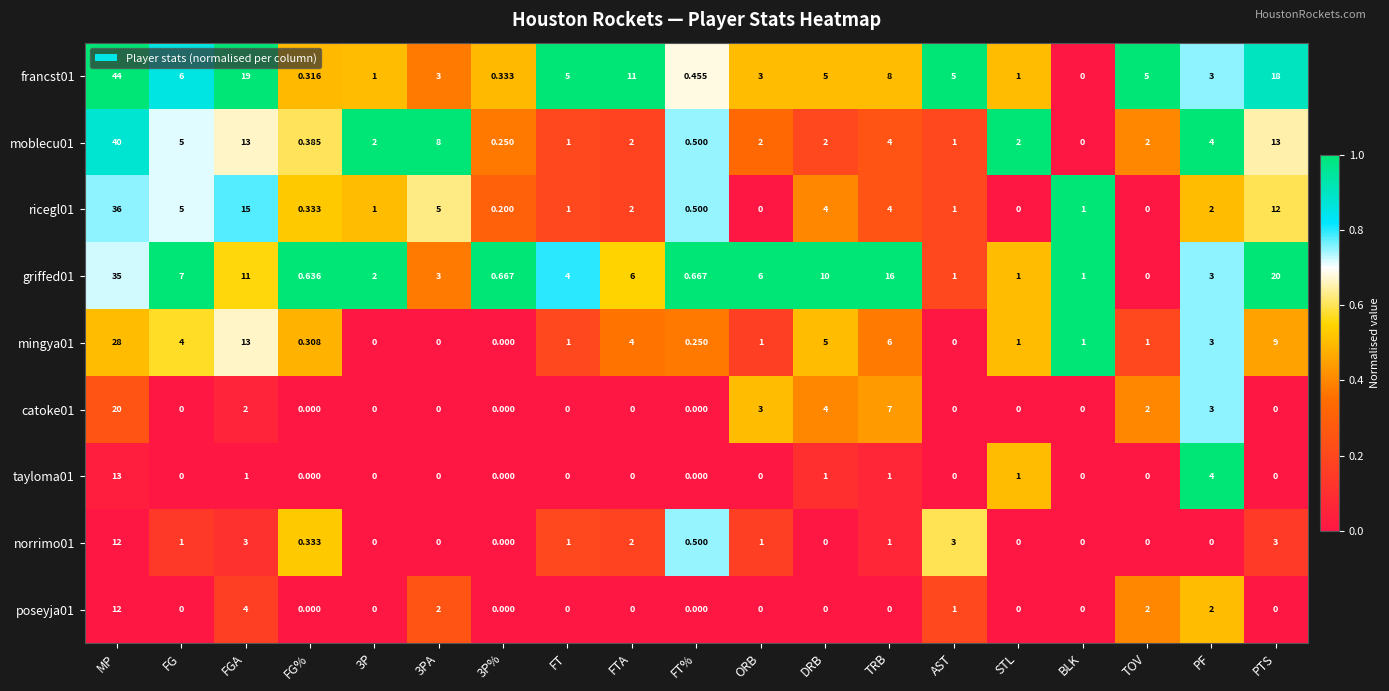

Is the value of francst01 at FG% greater than the value of poseyja01 at FG%?

Yes